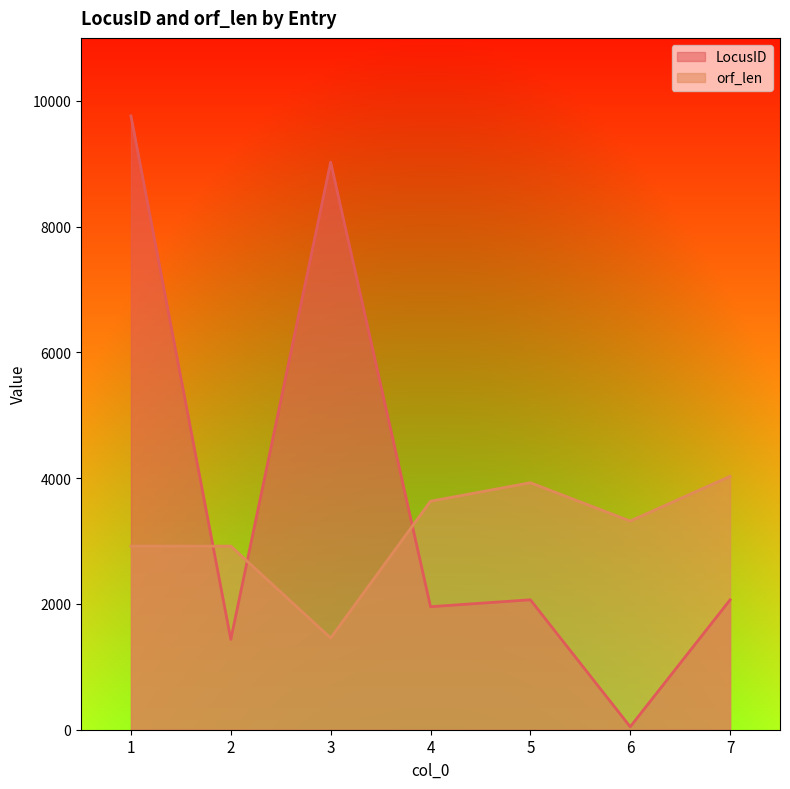

Is it true that LocusID equals 9759 at 1?

True